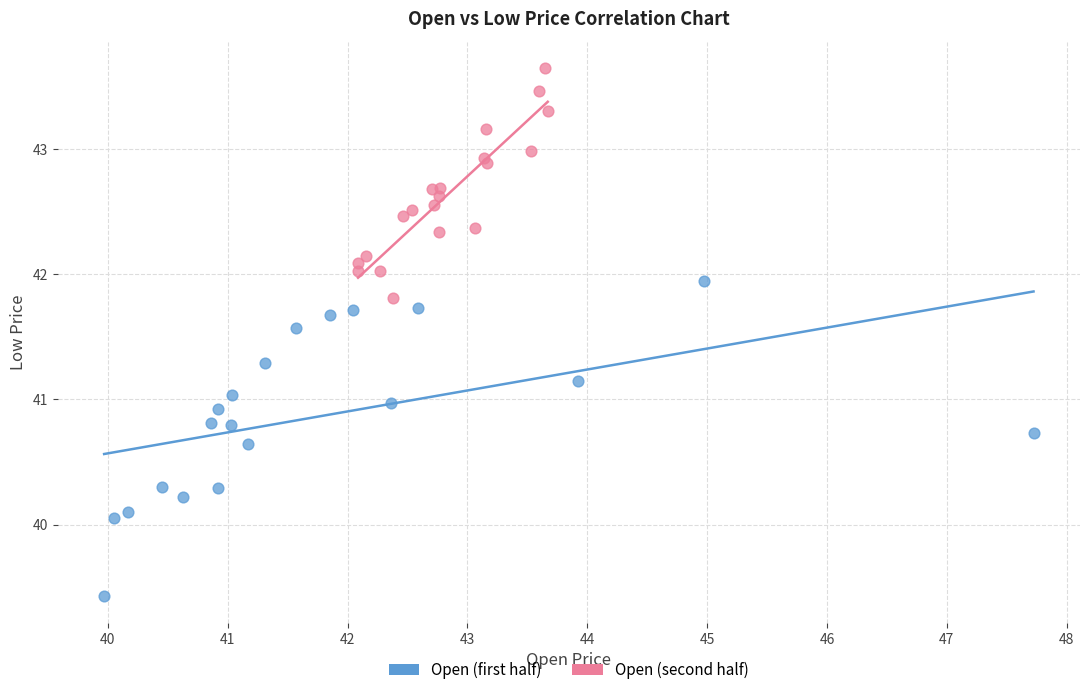

Which series has the largest Y range (max minus min)?

Open (first half)